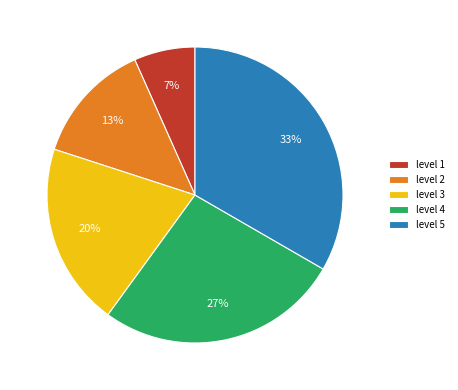

Combined, do level 3 and level 2 account for over 50%?

No